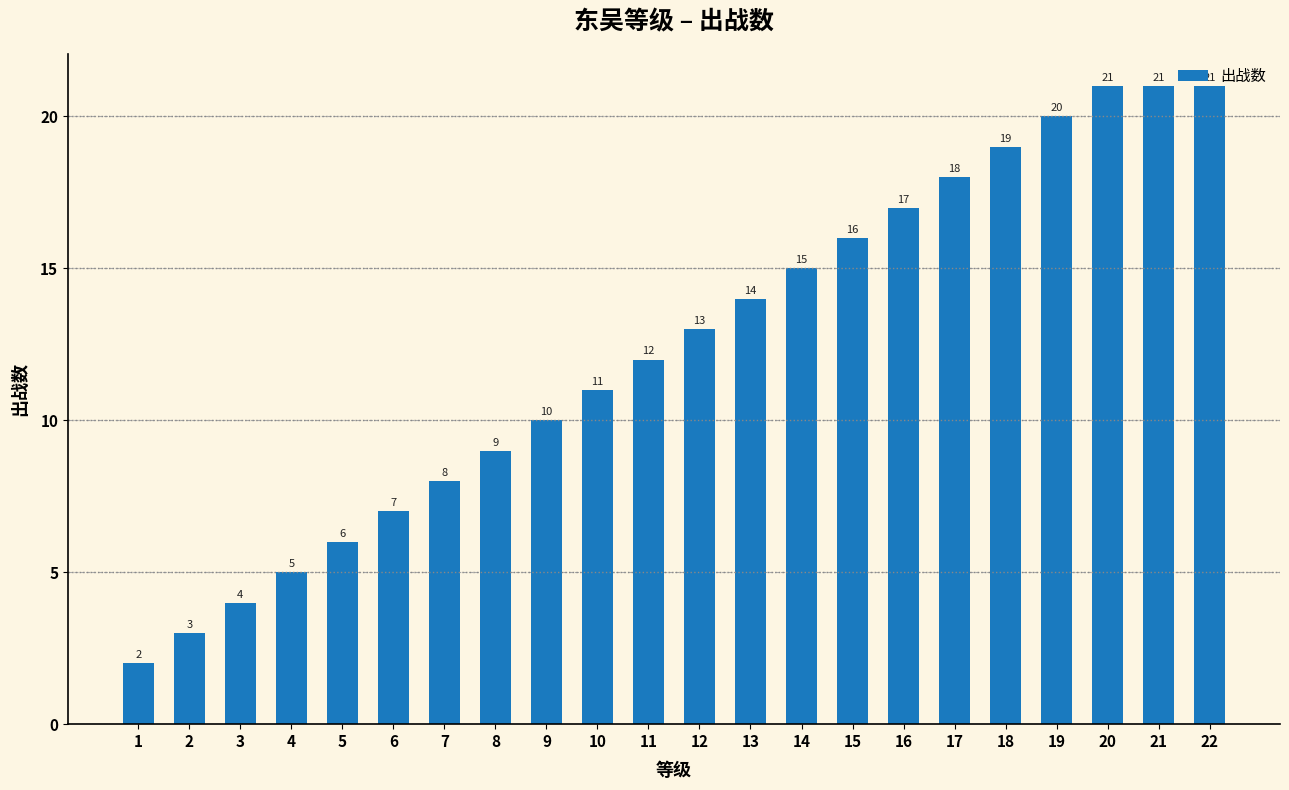

What is the value of the 18th bar from the left?

19